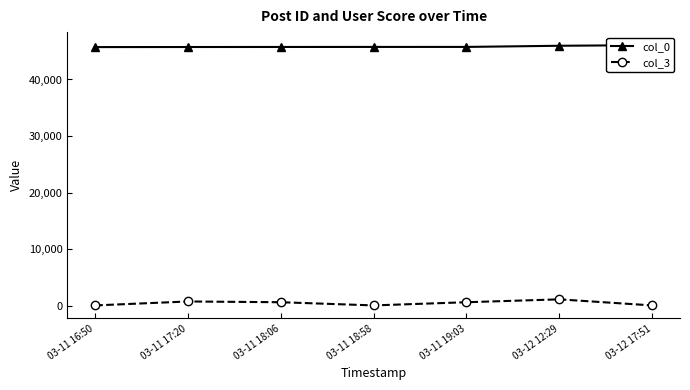

True or false: col_0 and col_3 intersect in this chart.

False